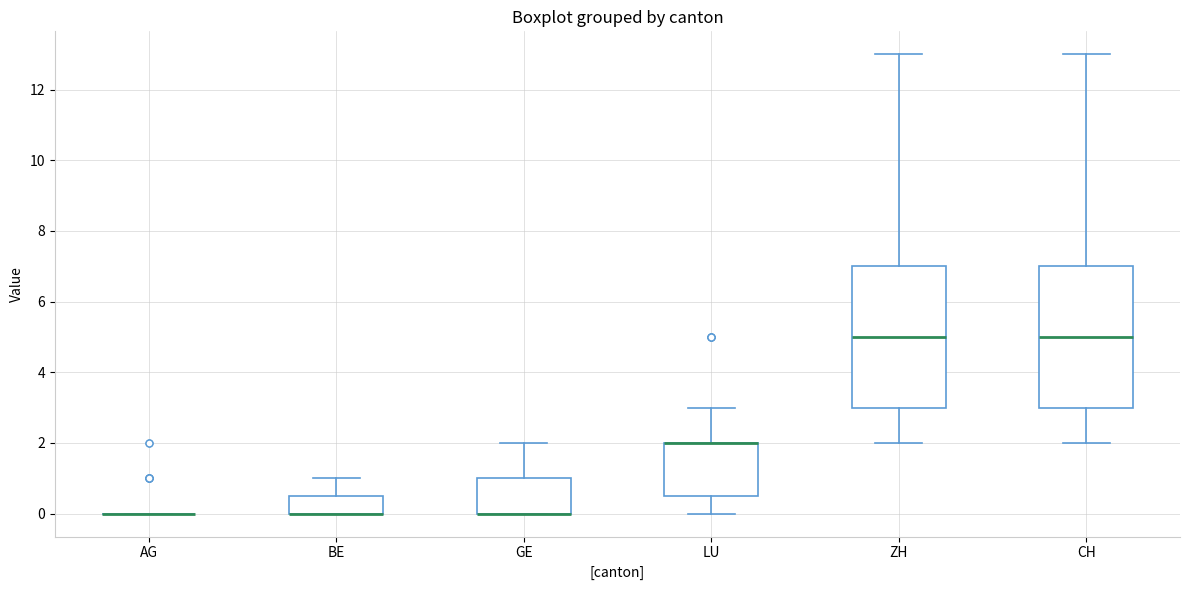

Reading left to right, read every box against the y-axis: the position of its median line, the range the box covers, and the ends of its whiskers. The values are not printed on the chart, so give them approximately, as read against the axis.

AG: box collapsed to a line at 0.0, whiskers 0.0 to 0.0
BE: median 0.0 (drawn on the box's lower edge), box 0.0 to 0.6, whiskers 0.0 to 1.0
GE: median 0.0 (drawn on the box's lower edge), box 0.0 to 1.0, whiskers 0.0 to 2.0
LU: median 2.0 (drawn on the box's upper edge), box 0.6 to 2.0, whiskers 0.0 to 3.0
ZH: median 5.0, box 3.0 to 7.0, whiskers 2.0 to 13.0
CH: median 5.0, box 3.0 to 7.0, whiskers 2.0 to 13.0